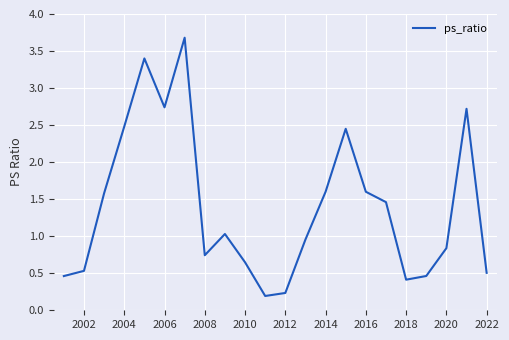

What is the minimum value shown in the chart?

0.2